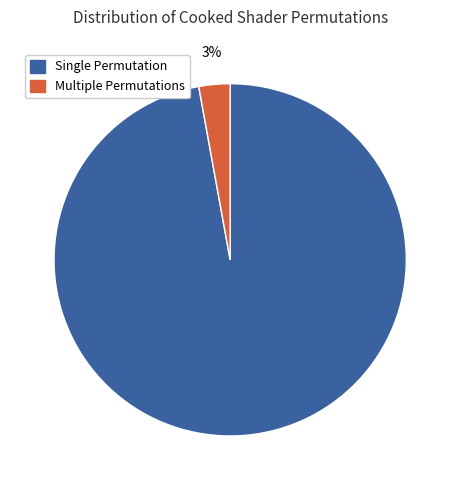

How many slices are in this pie chart?

2